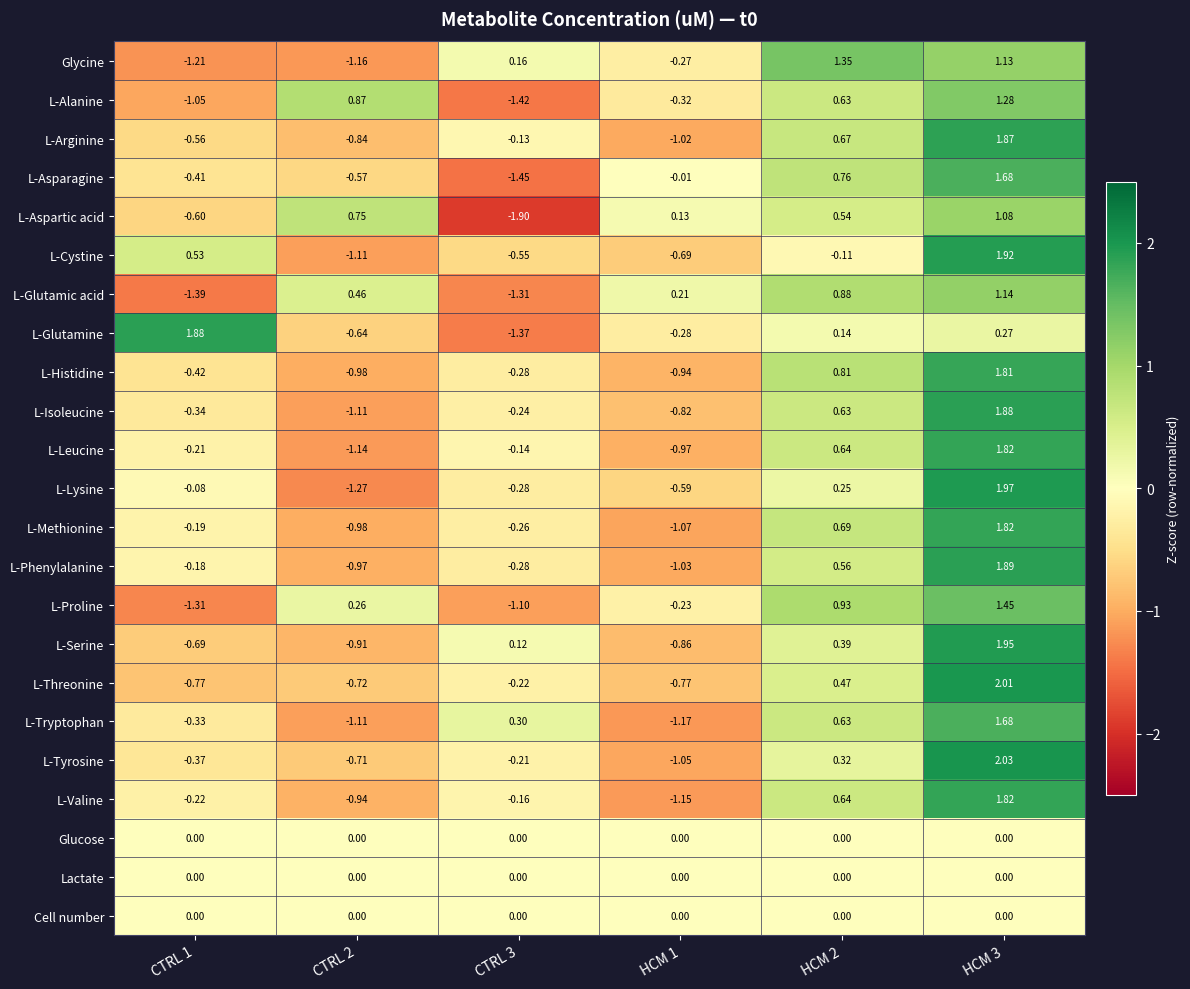

Is the value of Glucose at CTRL 2 greater than the value of L-Cystine at HCM 1?

Yes